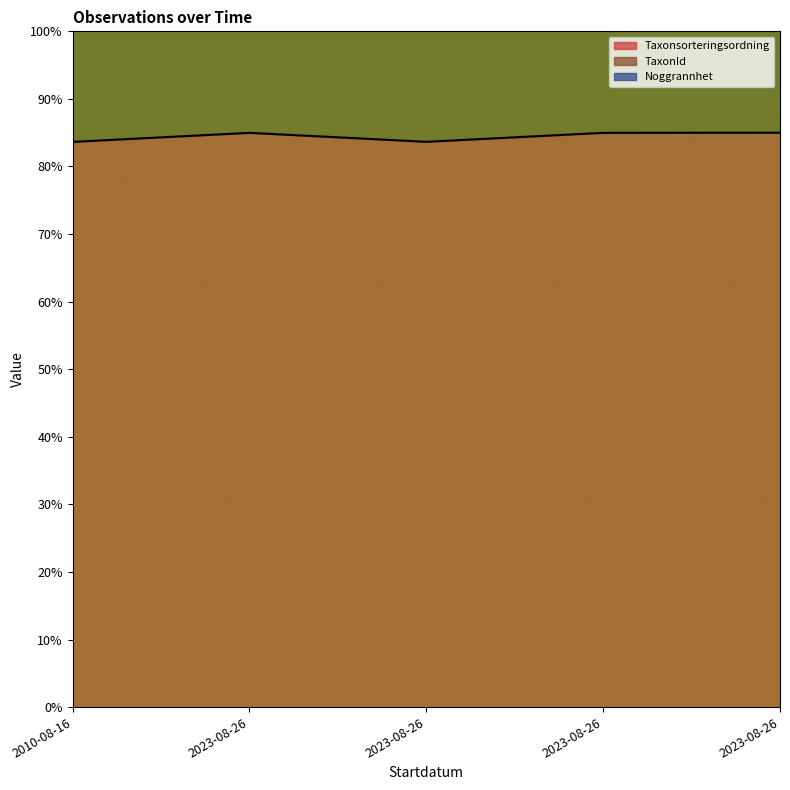

How many values in the Taxonsorteringsordning series are below 84?

2